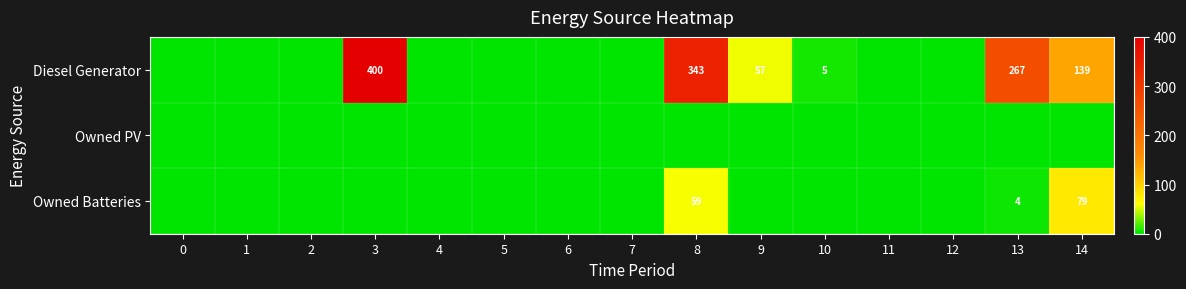

What is the sum of the Diesel Generator values at 9 and 10?

62